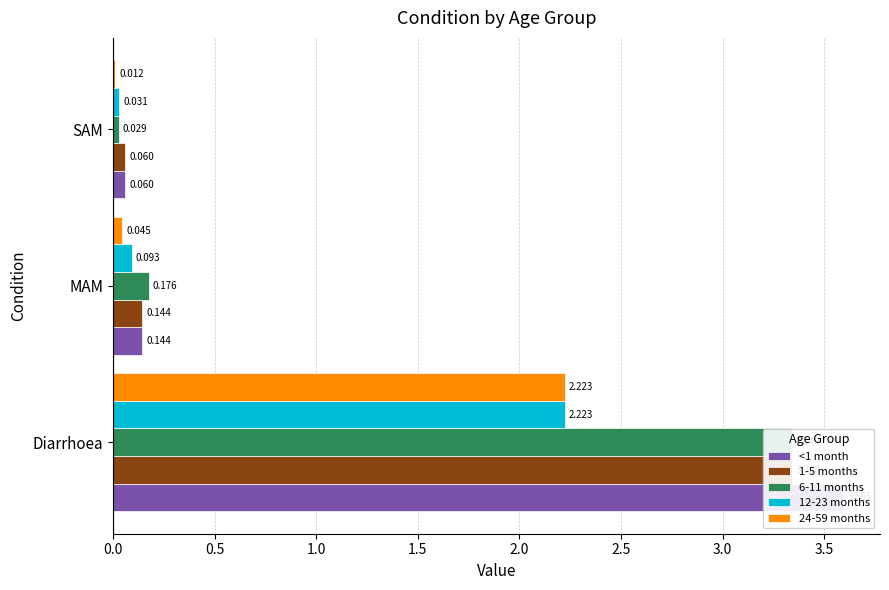

The value of 12-23 months at MAM is 0.2. True or false?

False